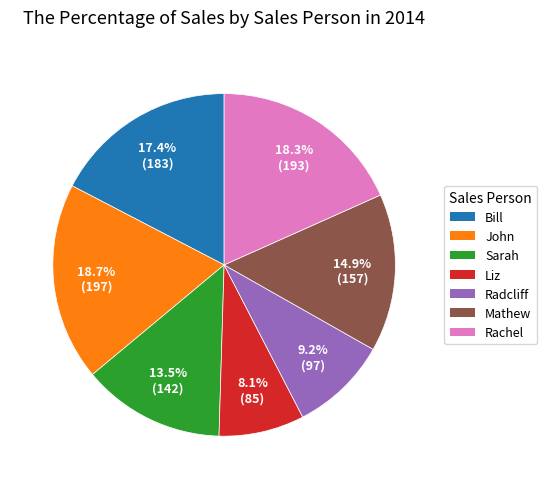

Is there a majority slice in this chart?

No